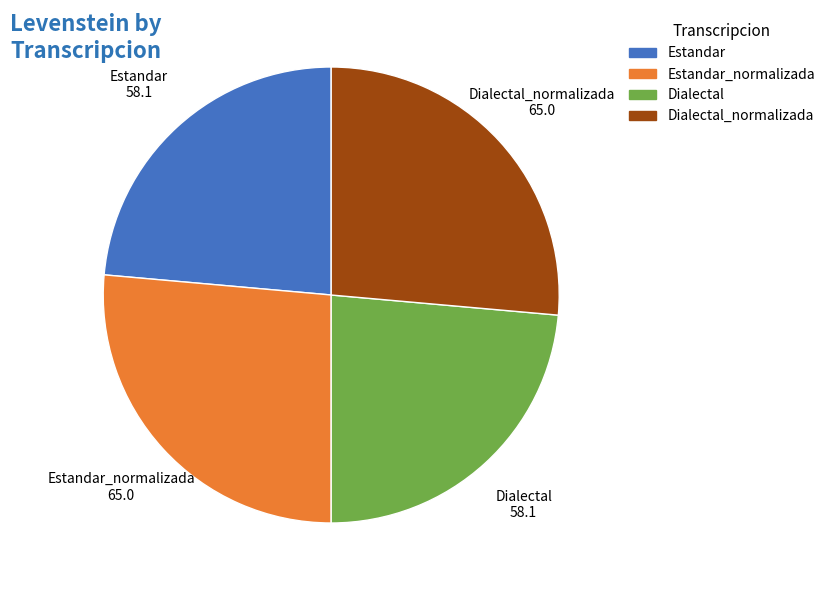

Does any single category account for the majority?

No